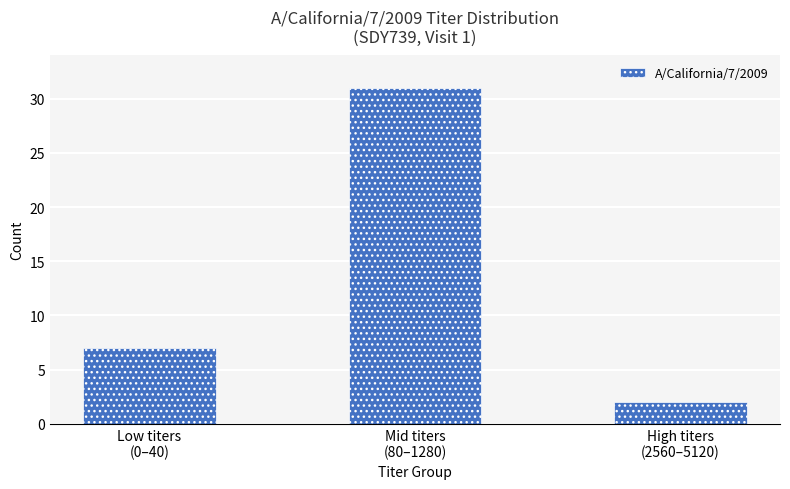

True or false: the data shows 31 at Mid titers
(80–1280).

True